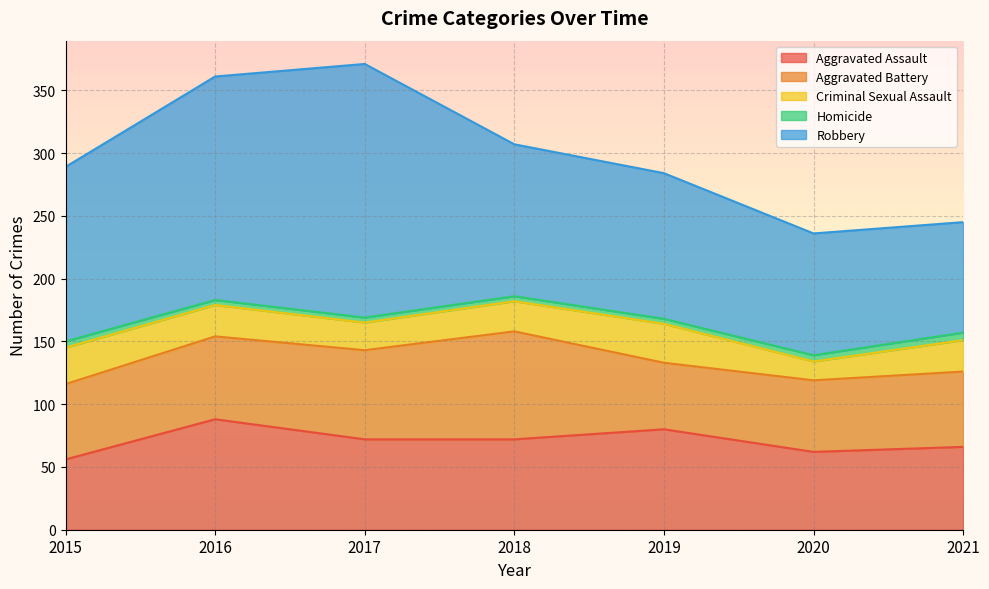

True or false: Criminal Sexual Assault and Aggravated Assault cross at least once.

False